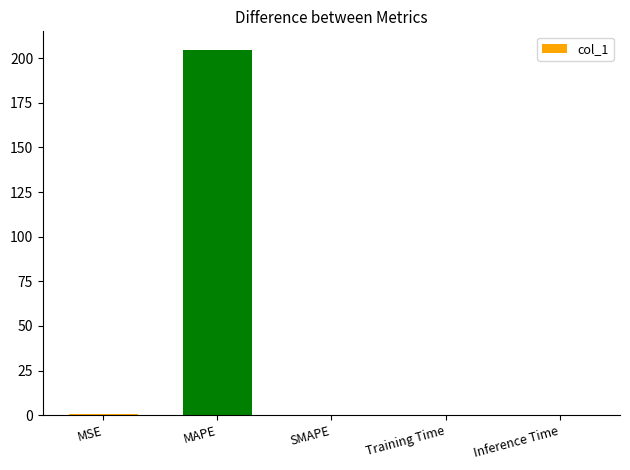

The value at MAPE is 293.6. True or false?

False